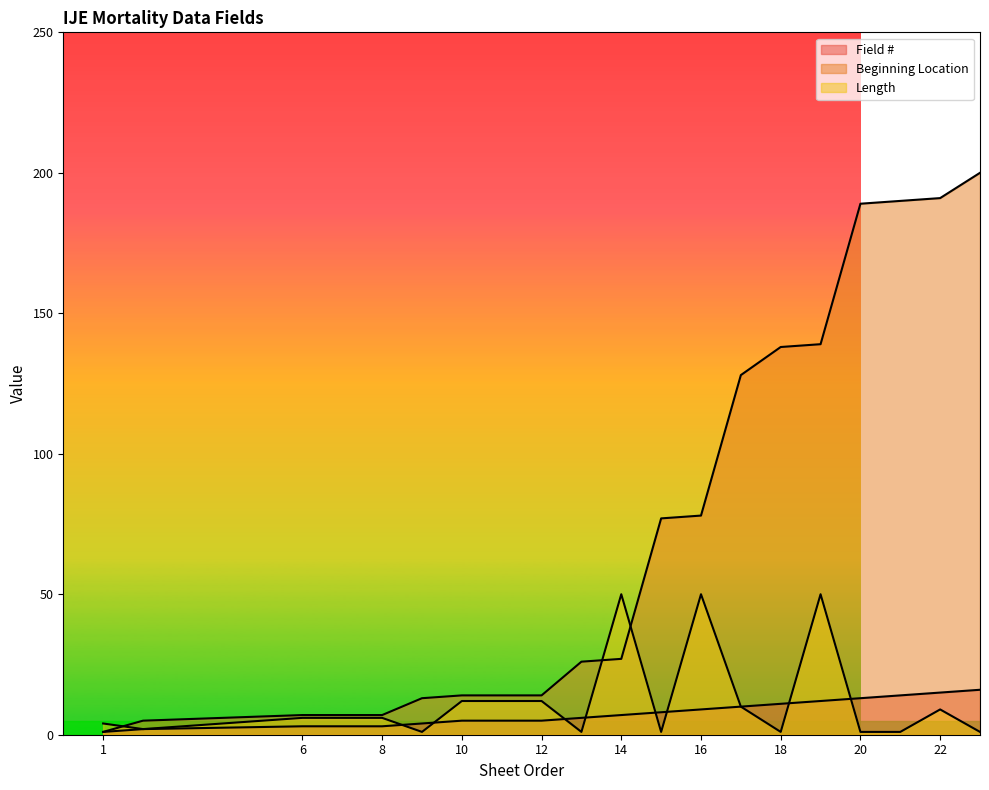

True or false: Field # has a value of 2 at 15.

False